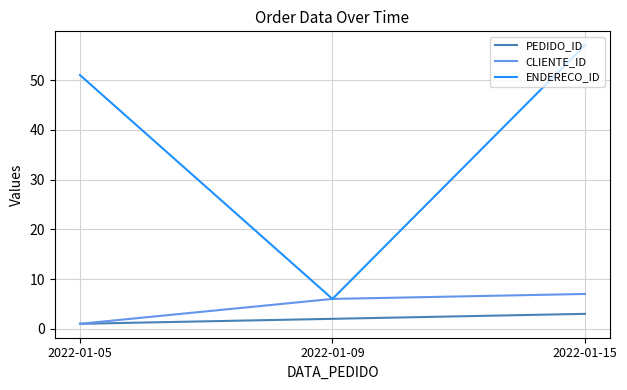

At which label is ENDERECO_ID closest to 31?

2022-01-05